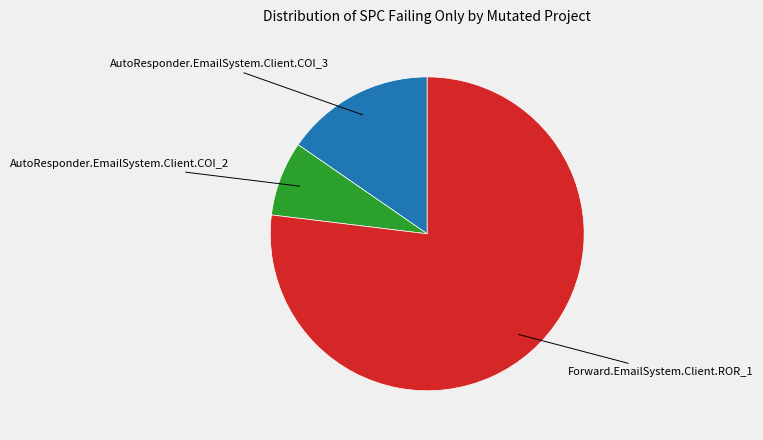

Is there a majority slice in this chart?

Yes